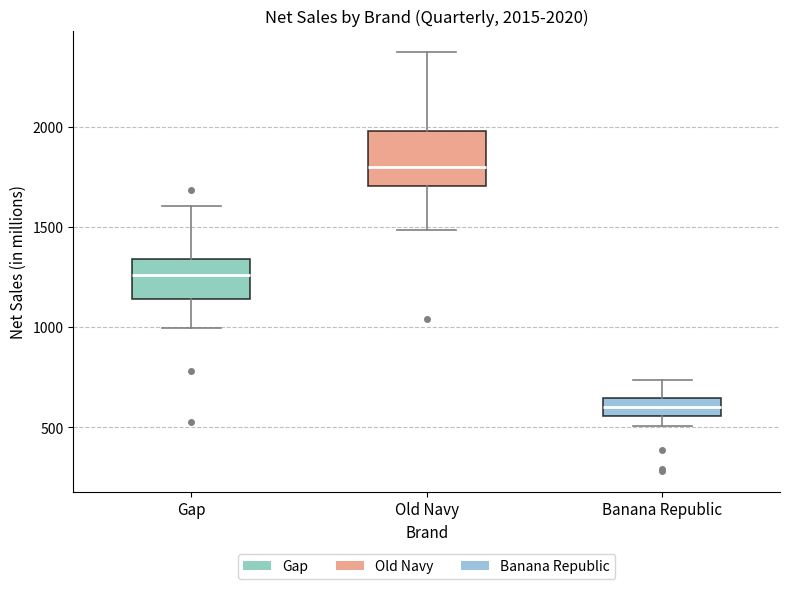

Comparing the boxes themselves (not the whiskers), which one is the tallest?

Old Navy